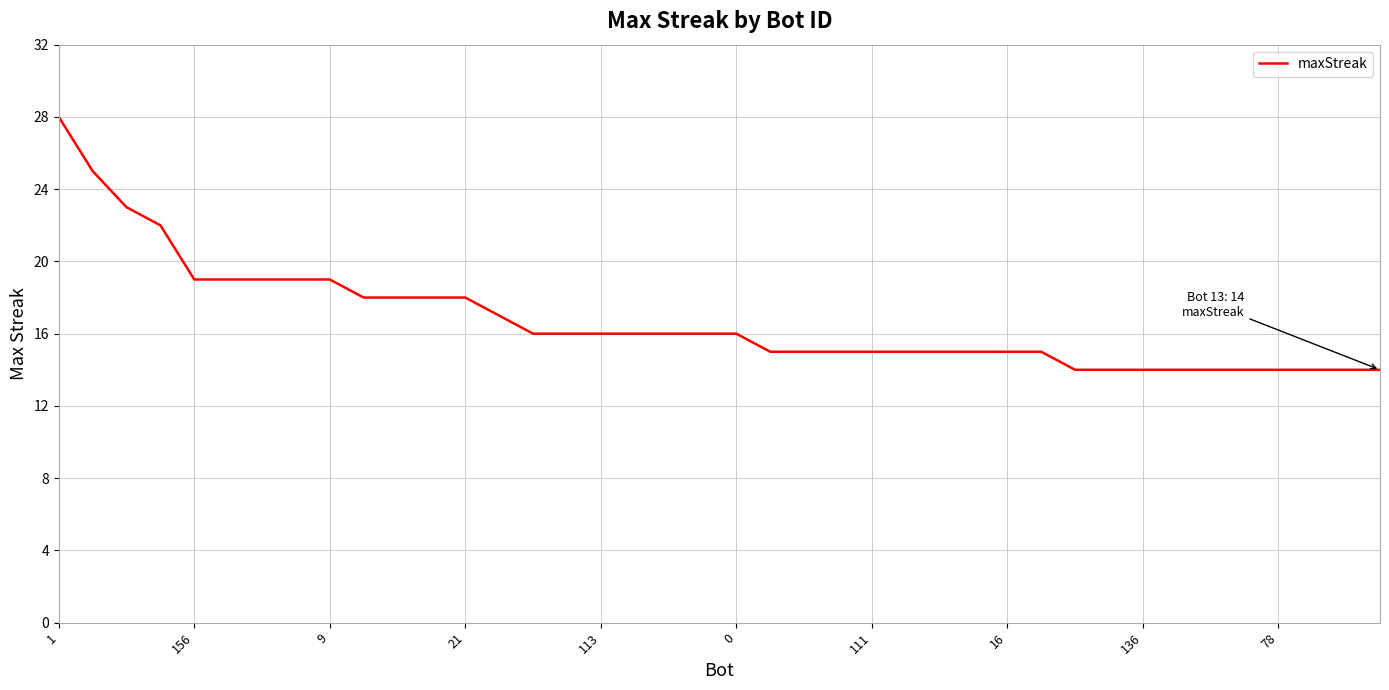

What is the difference between the maximum and minimum values?

14